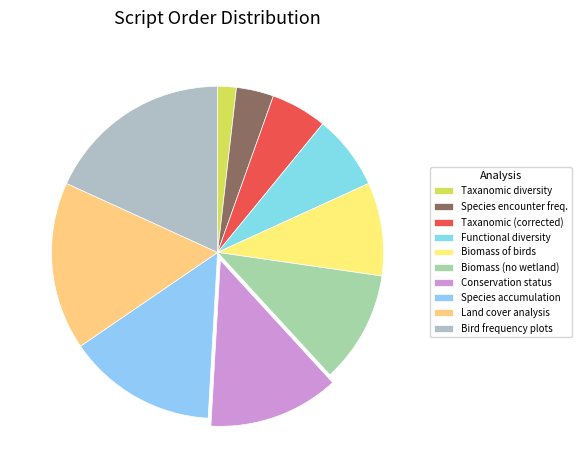

Count the number of slices in the pie.

10